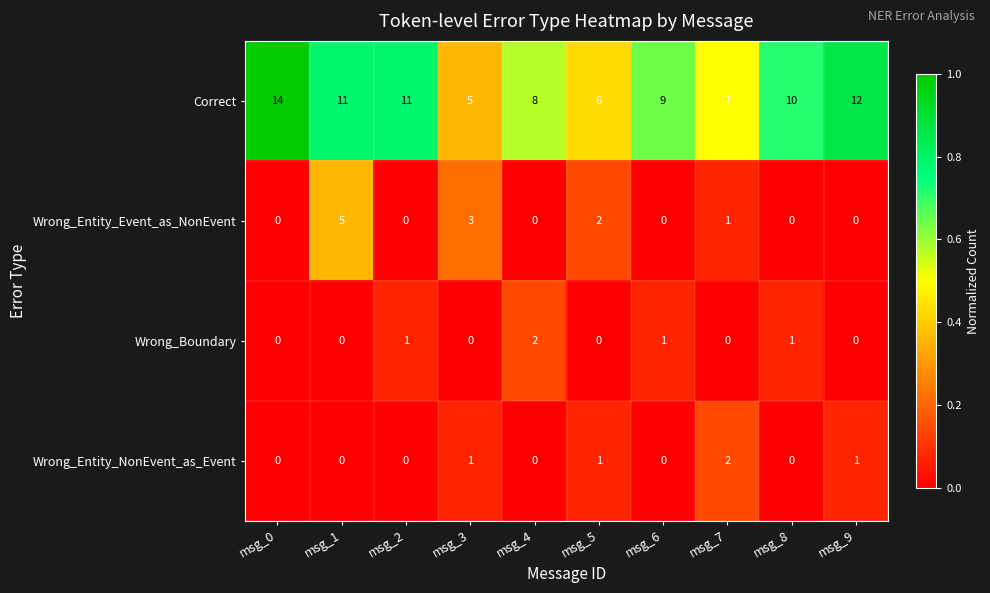

Rank the series at msg_7 from lowest to highest value.

Wrong_Boundary, Wrong_Entity_Event_as_NonEvent, Wrong_Entity_NonEvent_as_Event, Correct